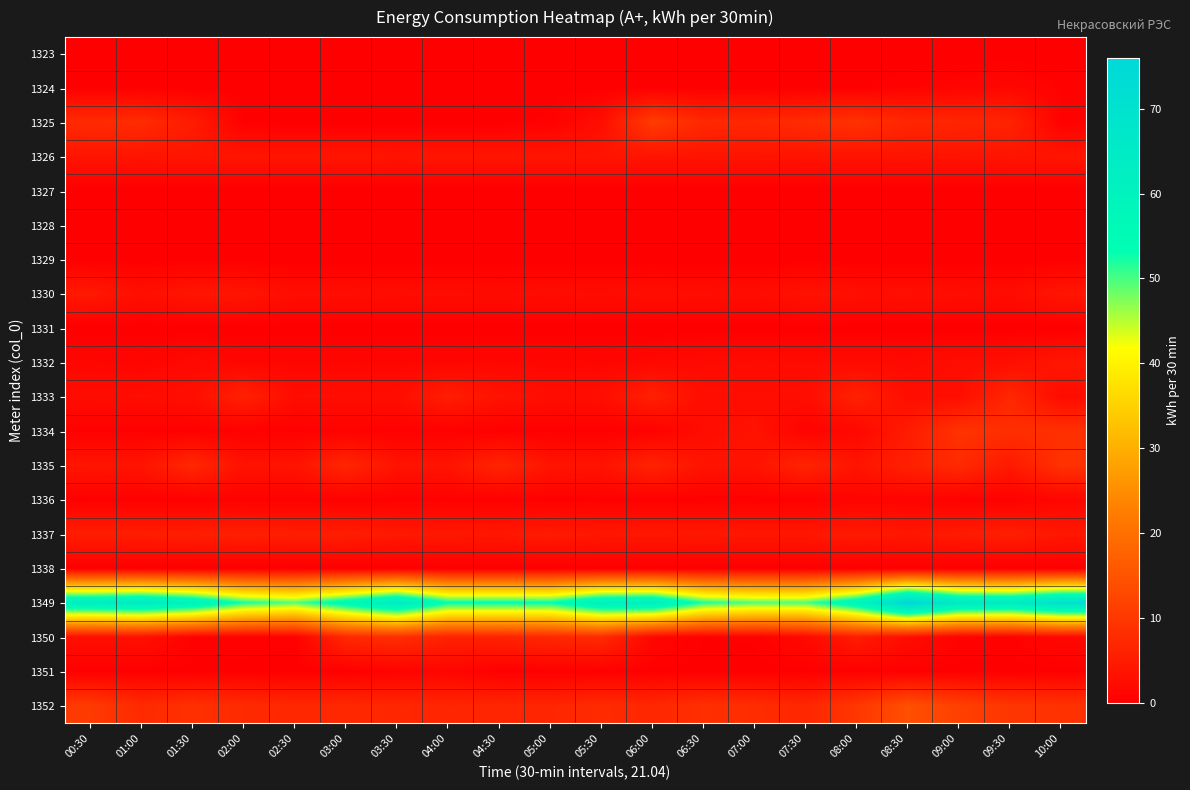

At 07:00, list the series in order from smallest to largest.

1323, 1327, 1328, 1329, 1331, 1338, 1324, 1351, 1336, 1350, 1332, 1330, 1333, 1334, 1335, 1326, 1337, 1325, 1352, 1349